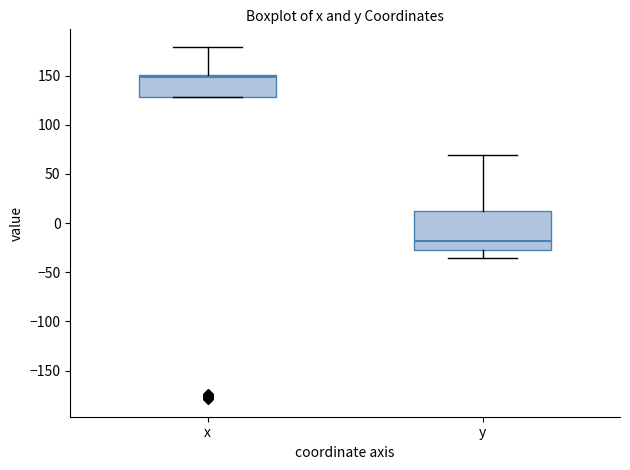

Reading left to right, read every box against the y-axis: the position of its median line, the range the box covers, and the ends of its whiskers. The values are not printed on the chart, so give them approximately, as read against the axis.

x: median 150 (just below the box's upper edge), box 130 to 150, whiskers 130 to 180
y: median -20, box -25 to 15, whiskers -35 to 70